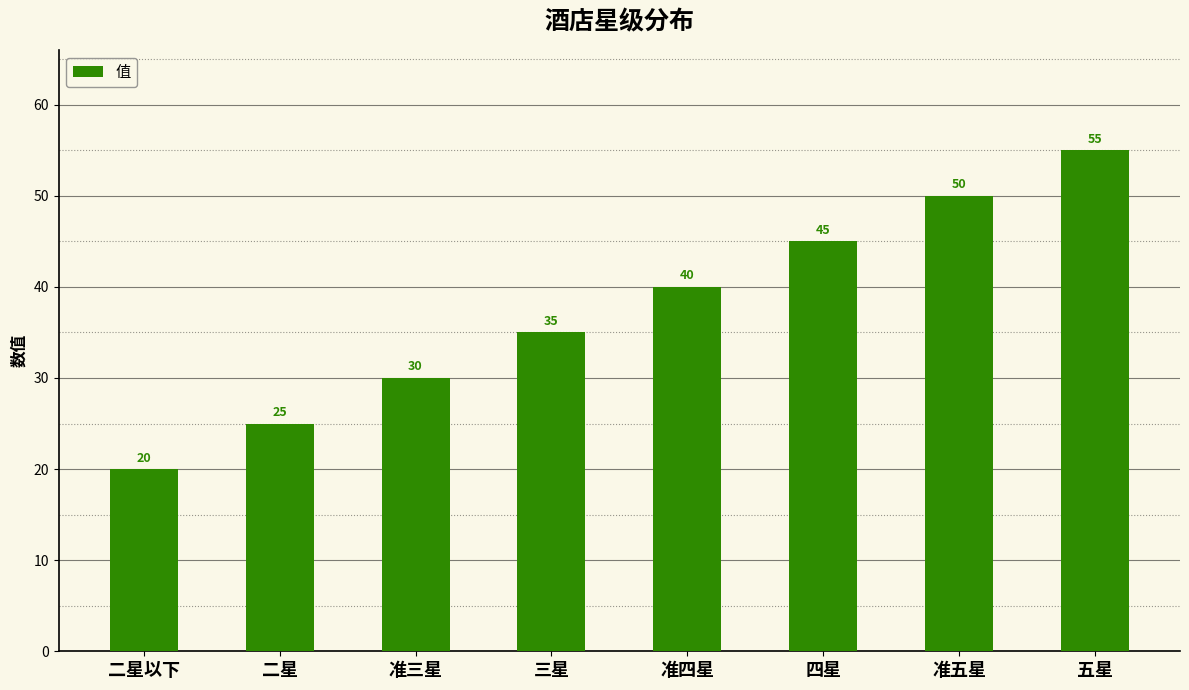

Are the bars grouped side by side (vs. stacked)?

No